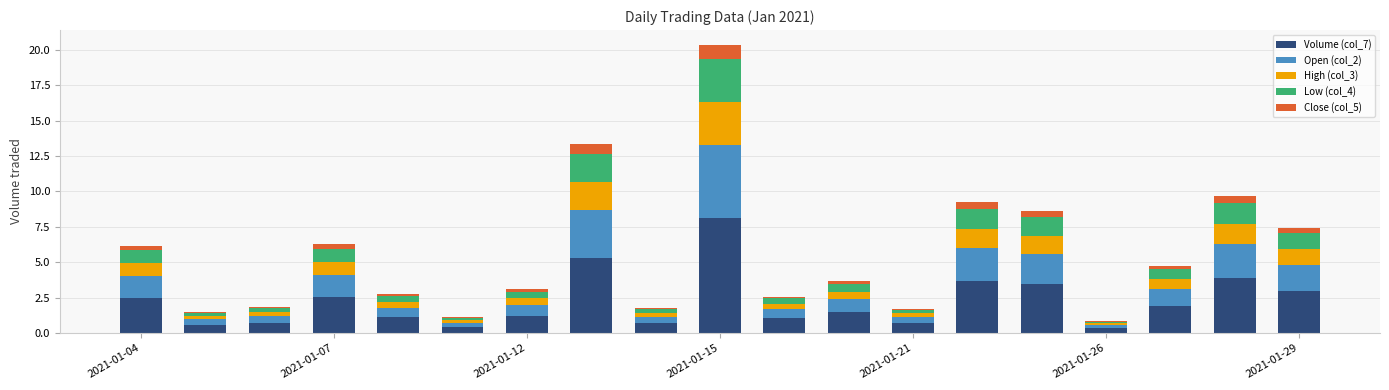

Are the bars grouped side by side (vs. stacked)?

No